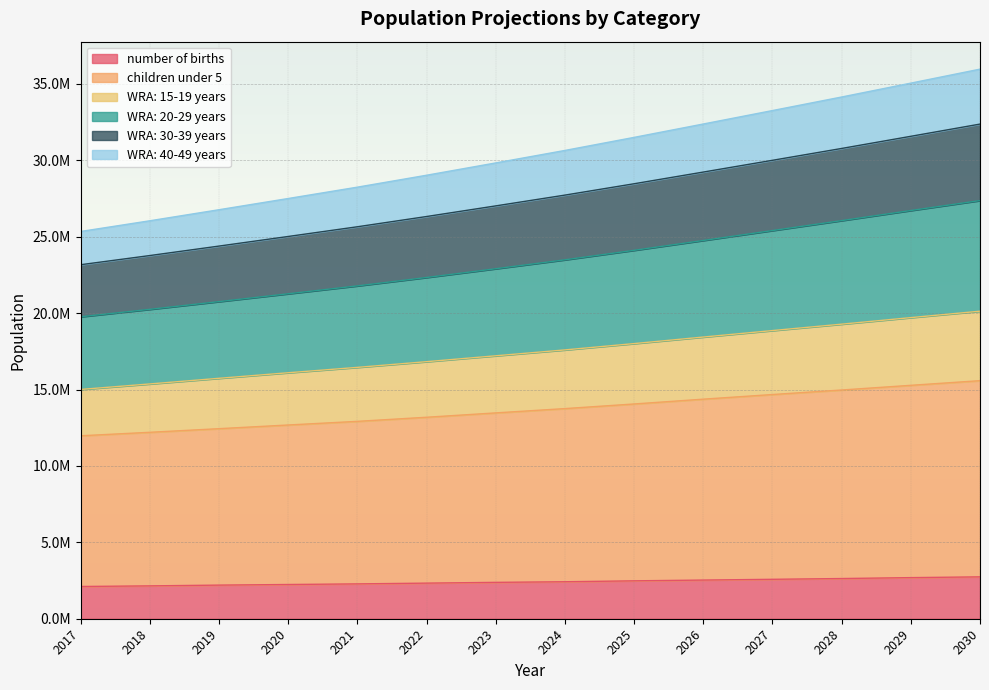

At how many categories does at least one series exceed 32798582?

4